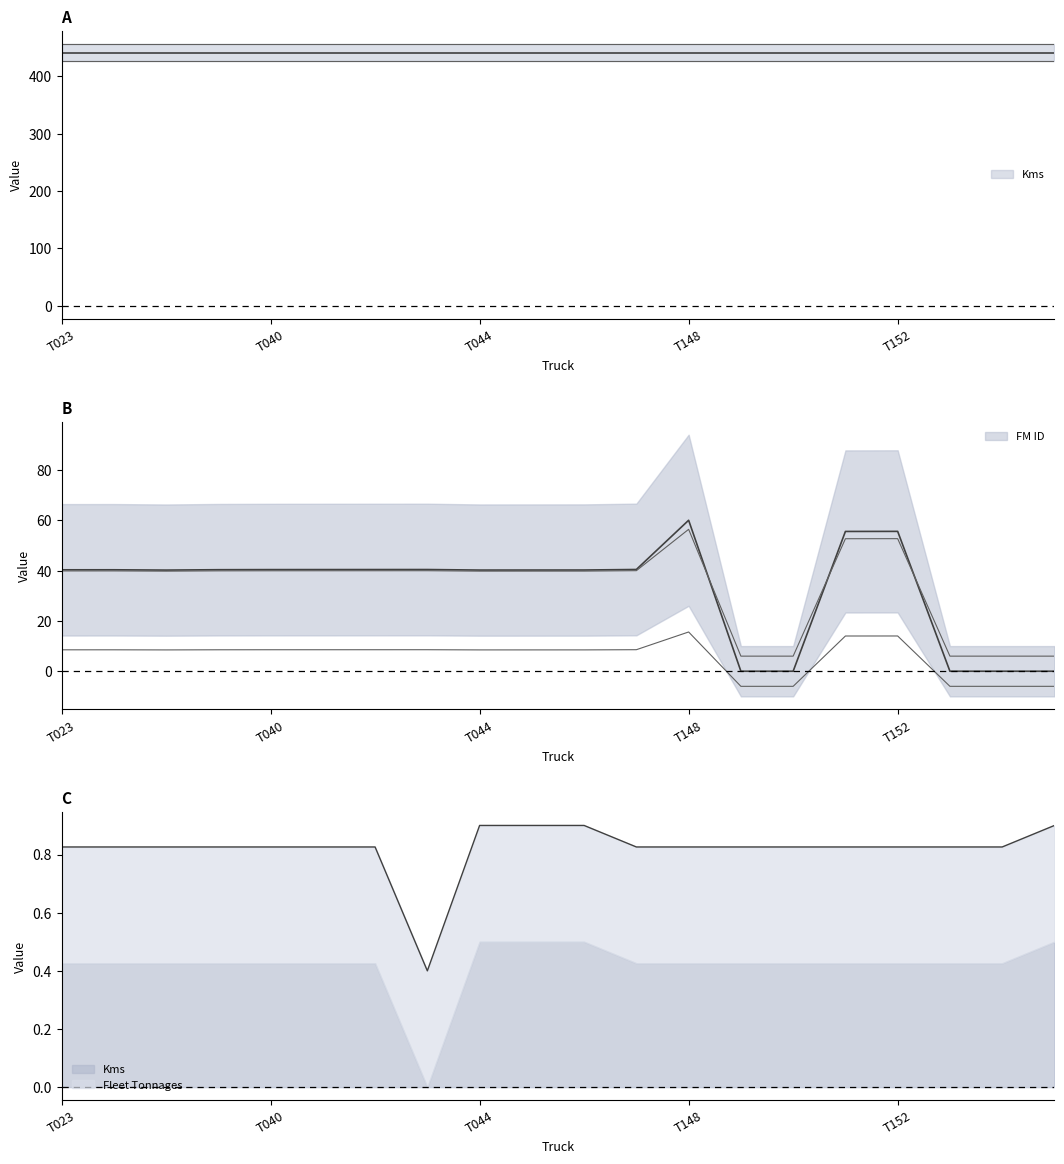

Read the Kms value at T023.

0.8